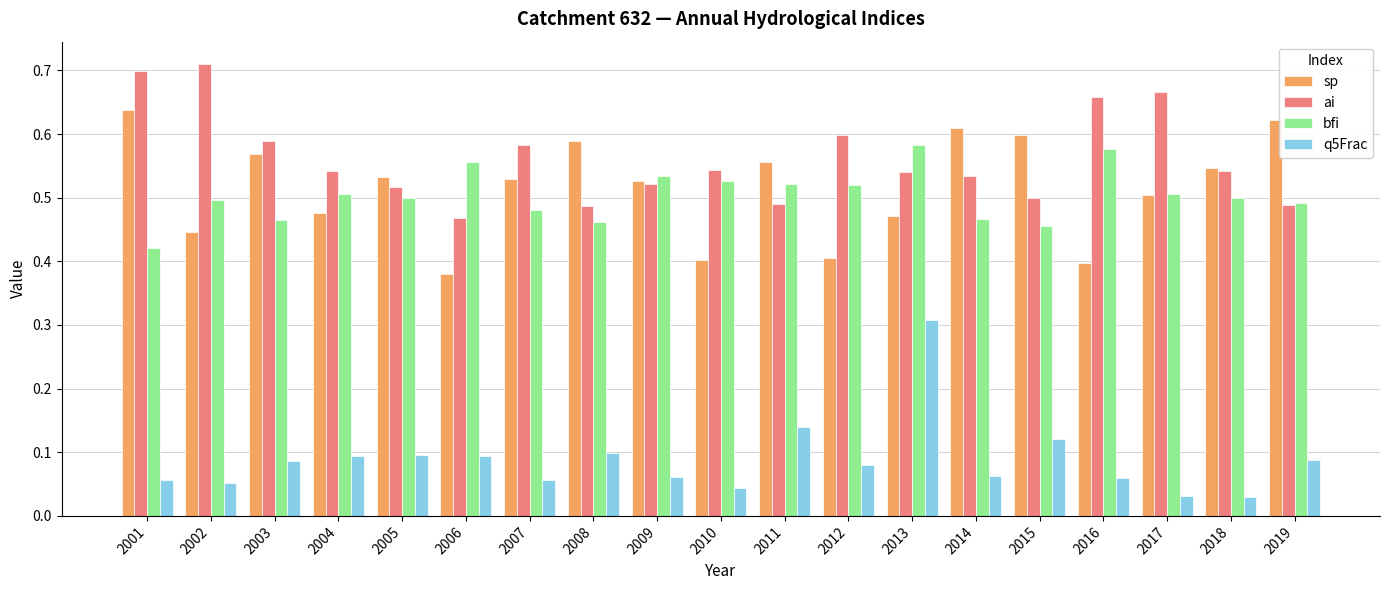

Count the ai values in the range 0 to 1.

19